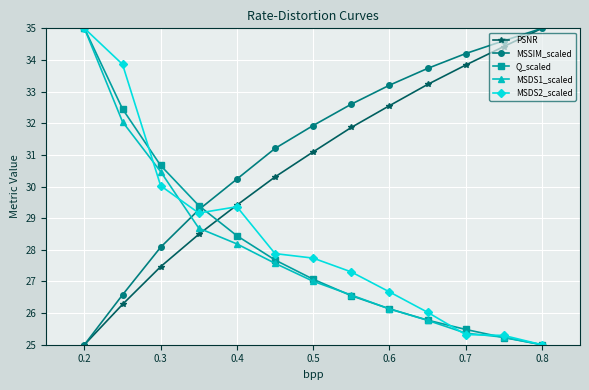

True or false: PSNR has more than 2 points higher than both neighbors.

False